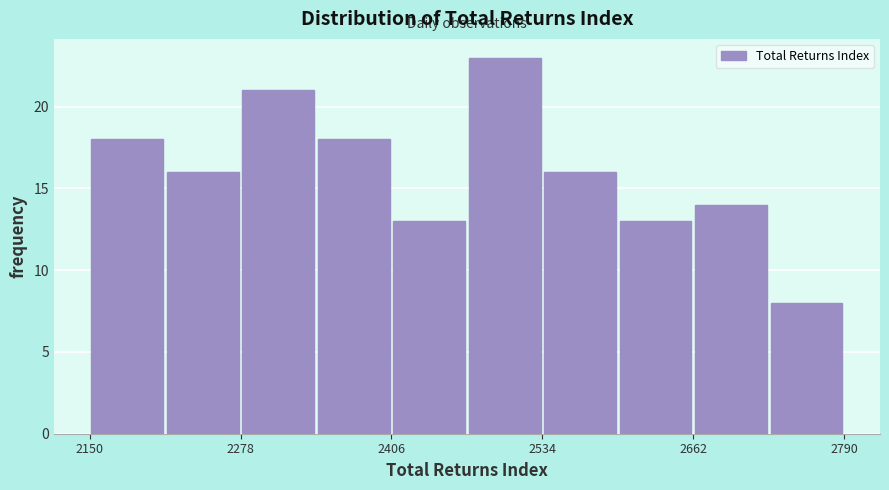

Around what value on the x-axis is the tallest bar? Give the approximate position of its centre, as read against the axis.

2500